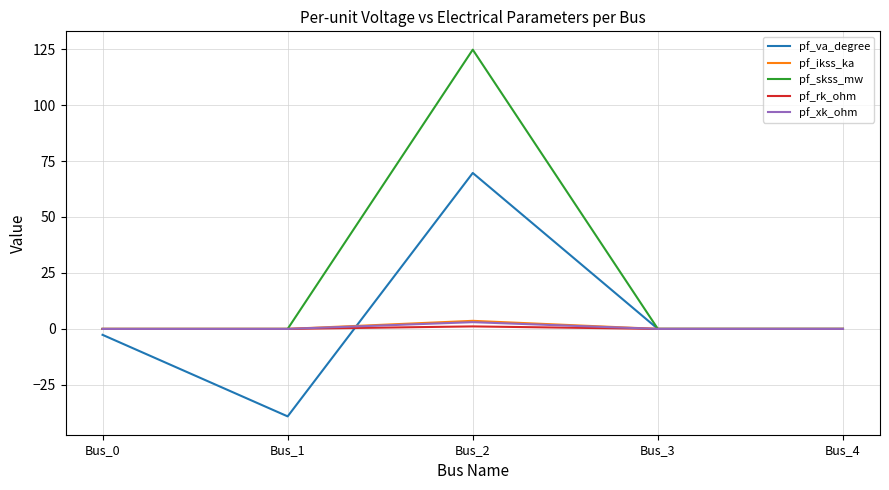

Which series changed the most between Bus_2 and Bus_3?

pf_skss_mw